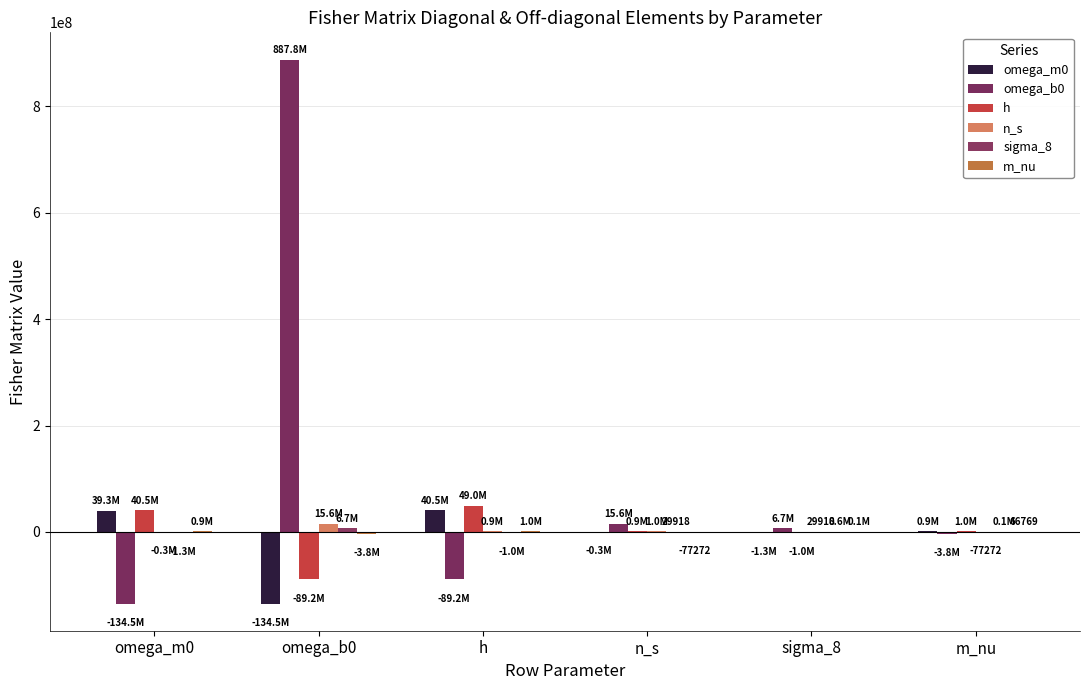

At which label does m_nu first exceed 103899?

omega_m0